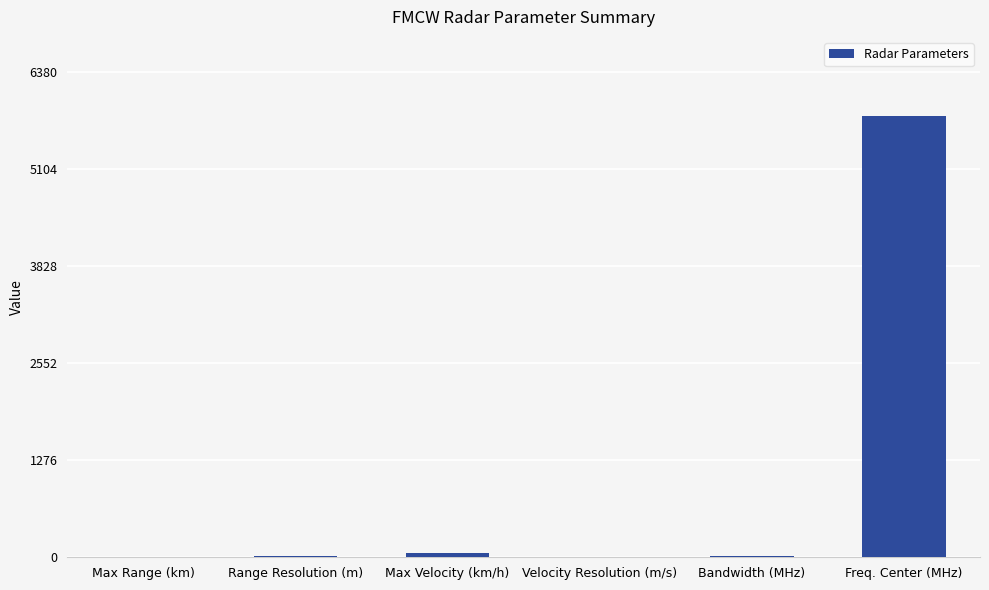

Which label corresponds to the largest value in the chart?

Freq. Center (MHz)